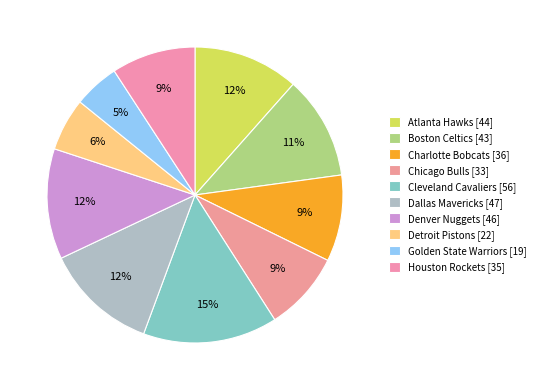

Which category has the smallest portion of the pie?

Golden State Warriors